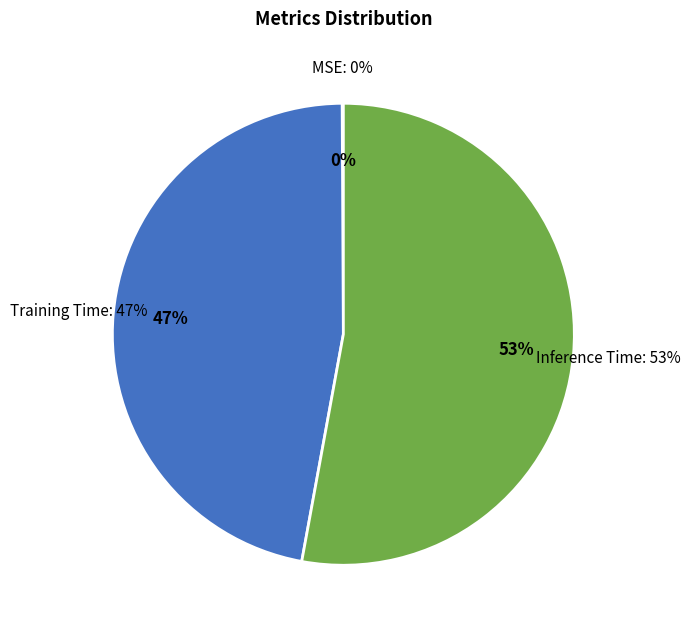

Does Inference Time account for over 50% of the chart?

Yes